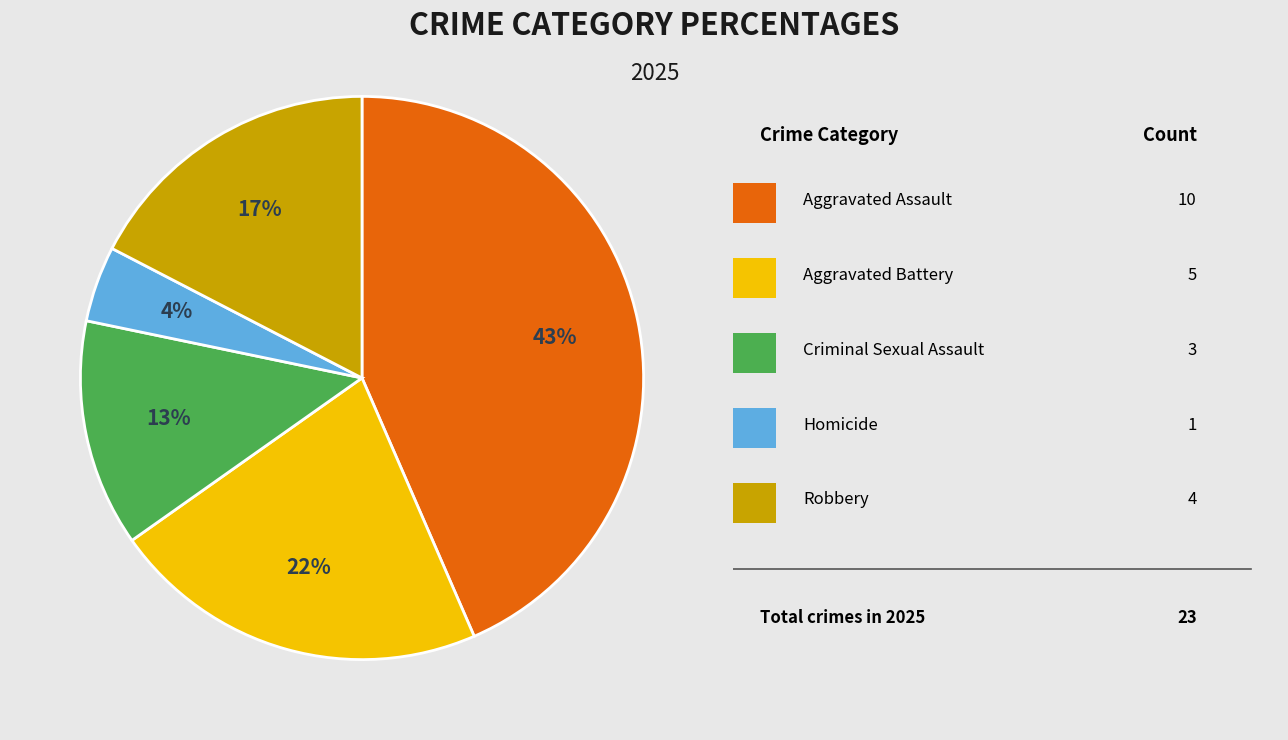

Is there a majority slice in this chart?

No